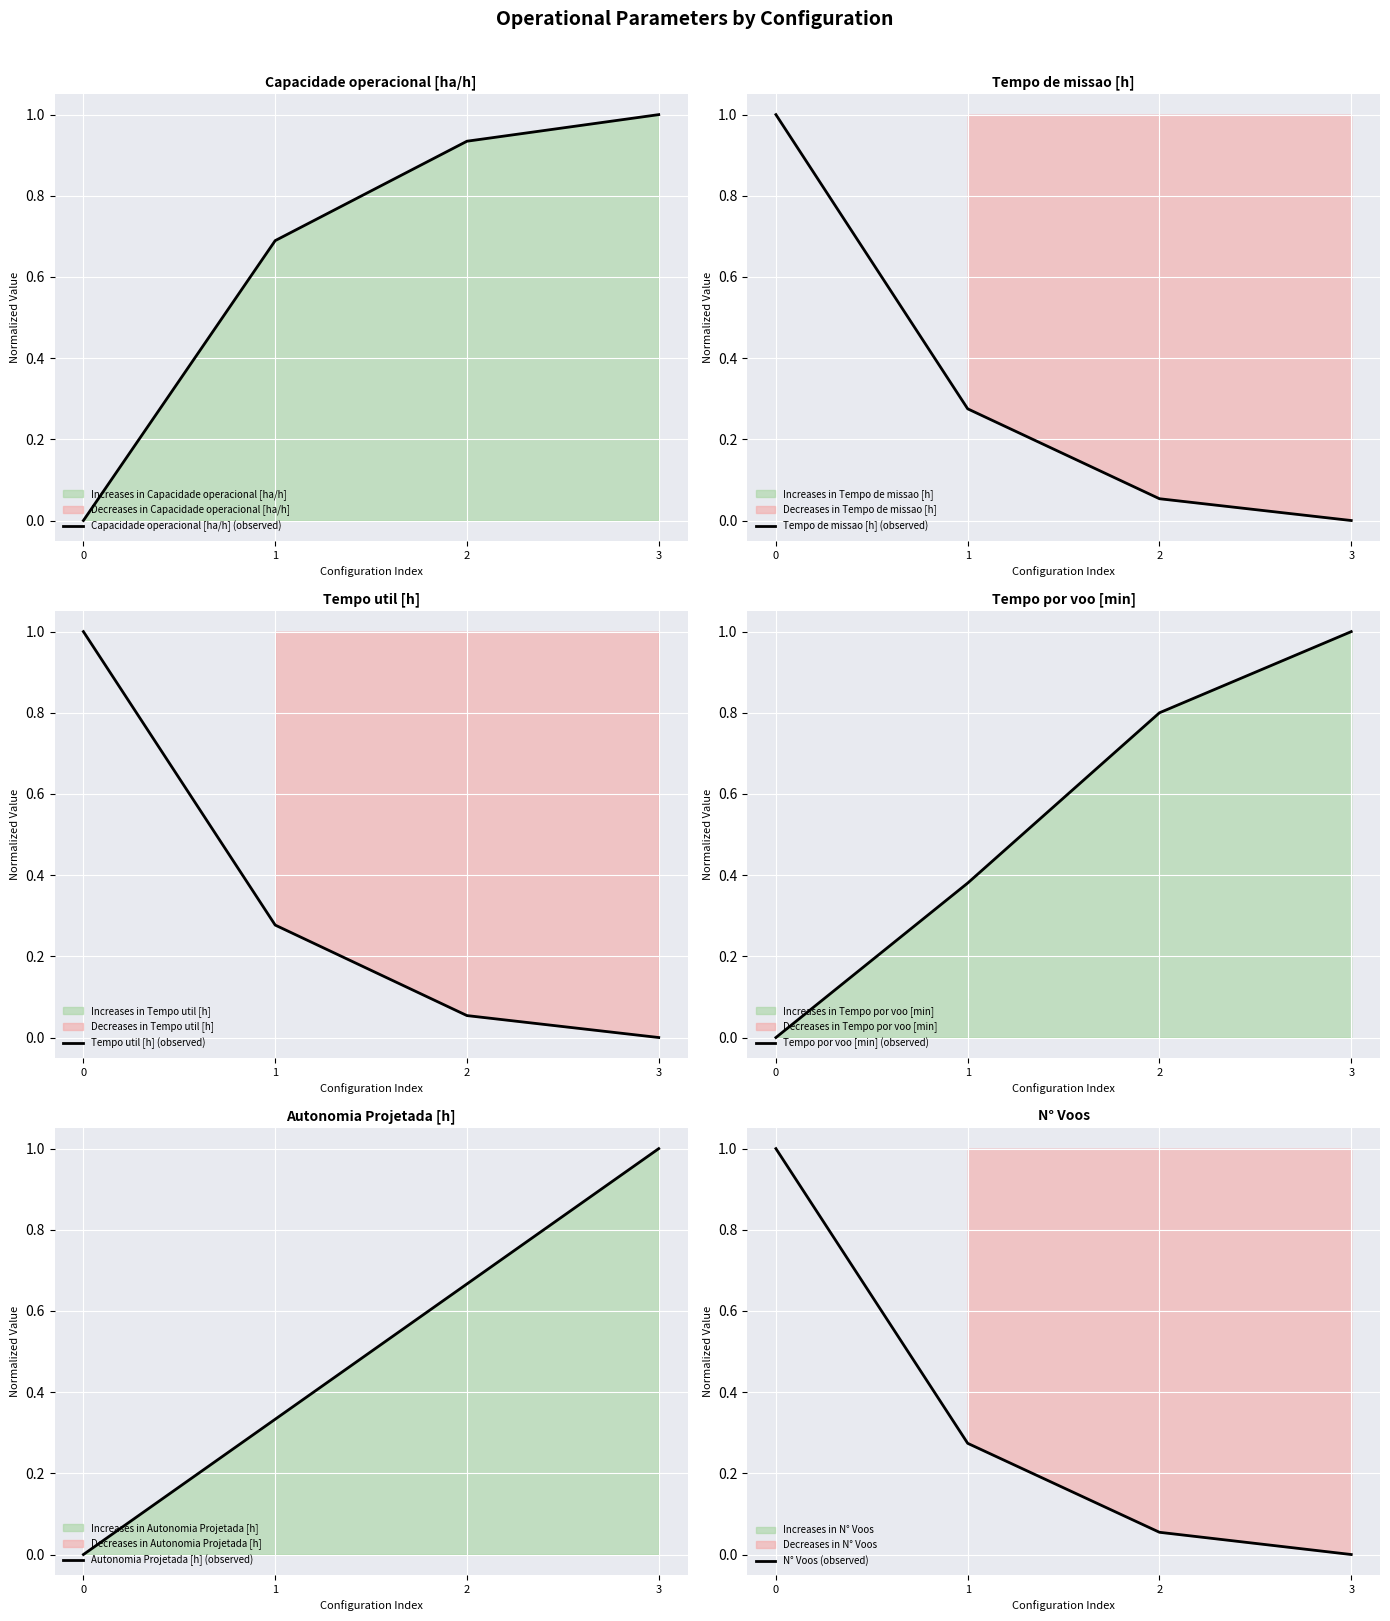

True or false: Tempo por voo [min] (observed) and Capacidade operacional [ha/h] (observed) intersect in this chart.

False